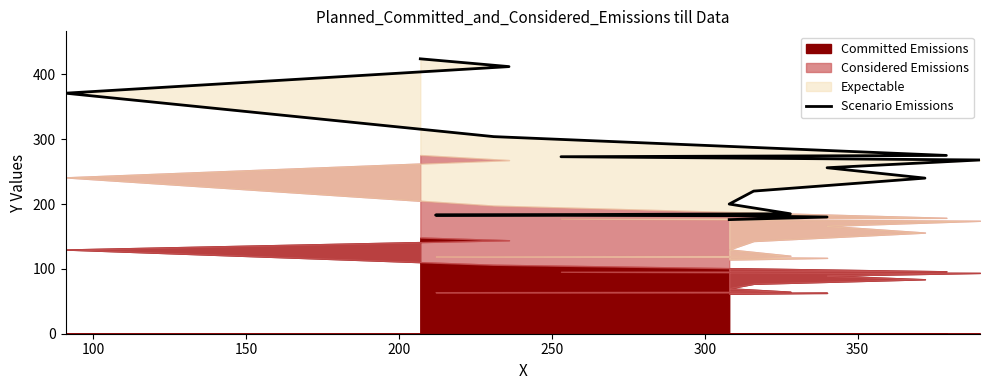

What is the change in value from 200 to 250?

+2